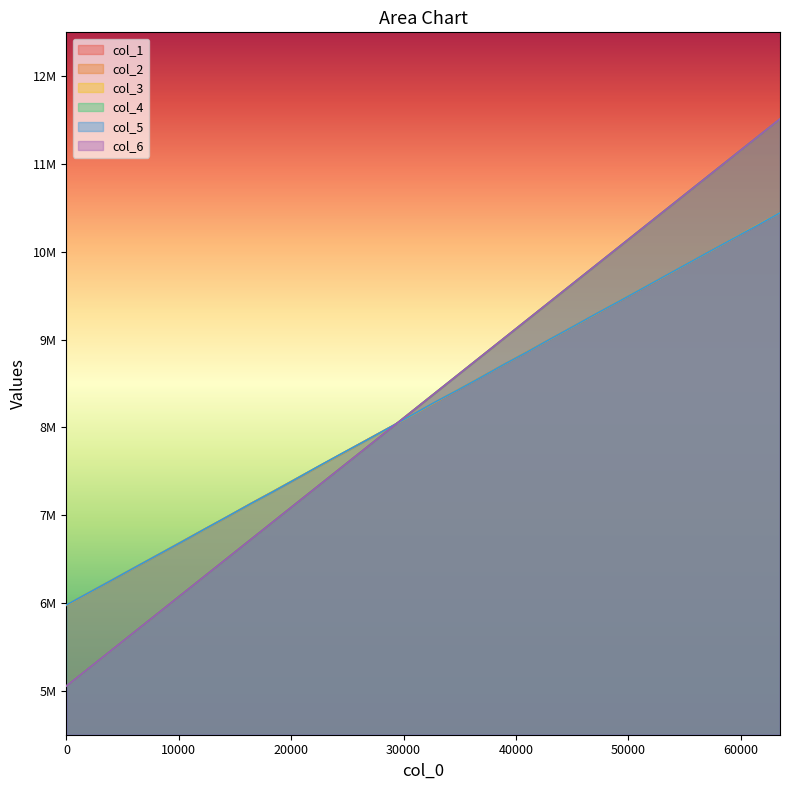

The col_2 series shows 6930406 at 18432. True or false?

True